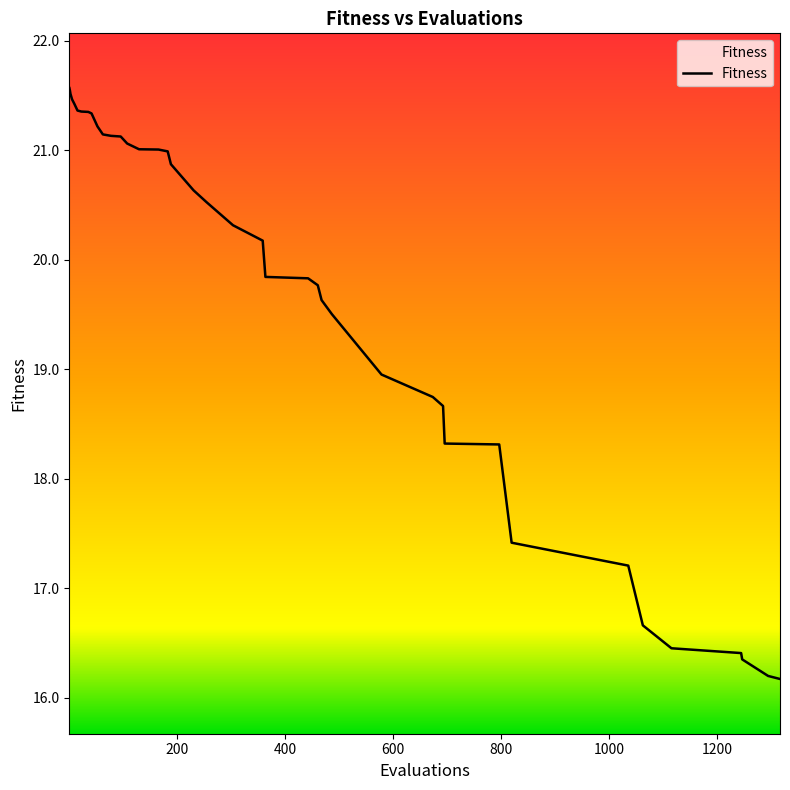

What is the difference between the maximum and minimum values?

5.4